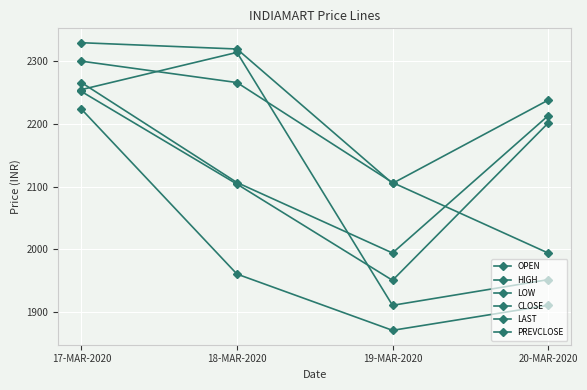

Which series has the largest range (max minus min)?

OPEN